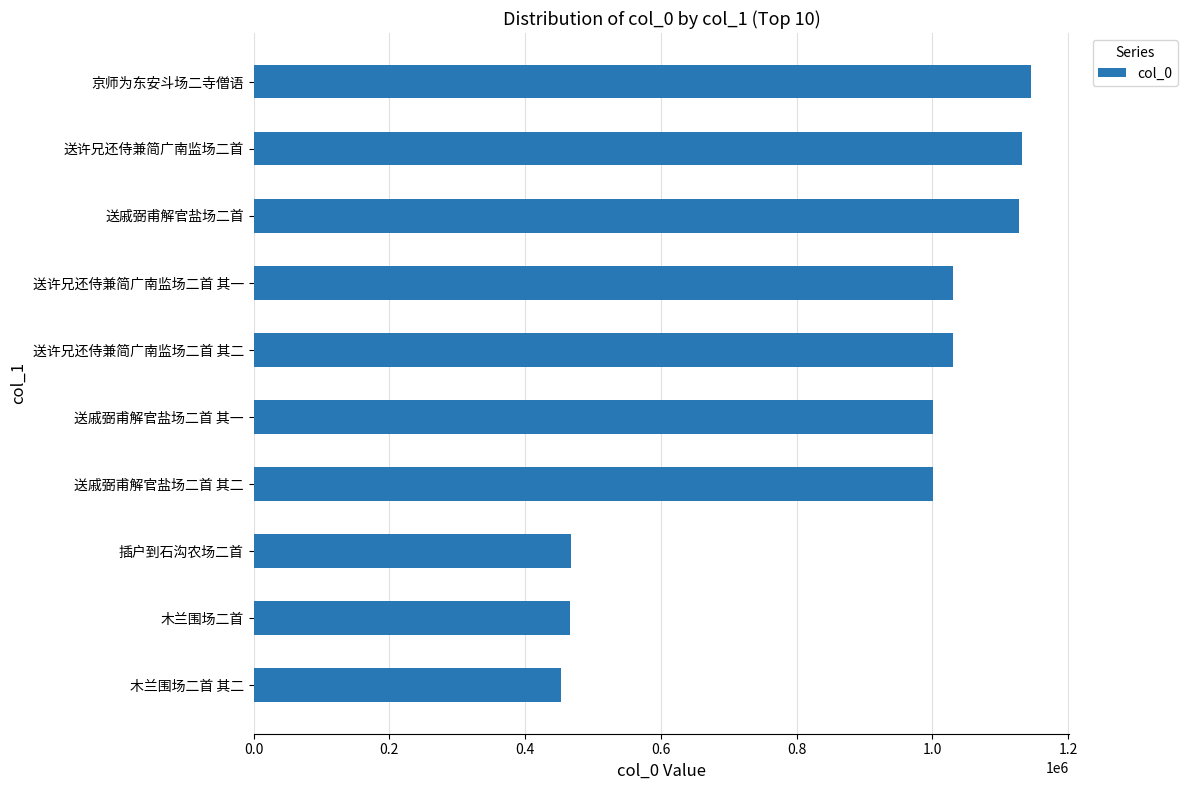

What value does the data have at 送许兄还侍兼简广南监场二首 其一, to the nearest 100?

1029900